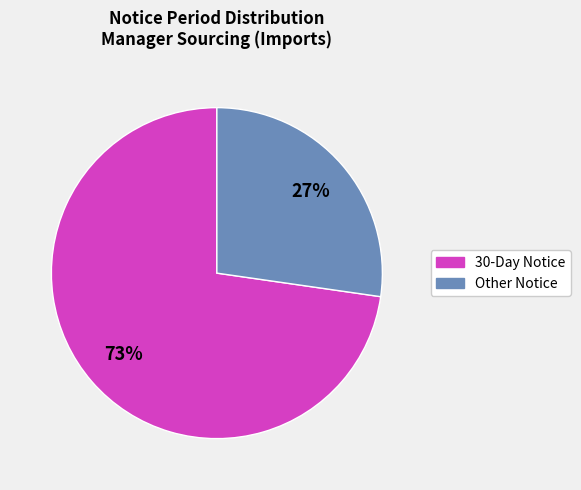

Is there a majority slice in this chart?

Yes